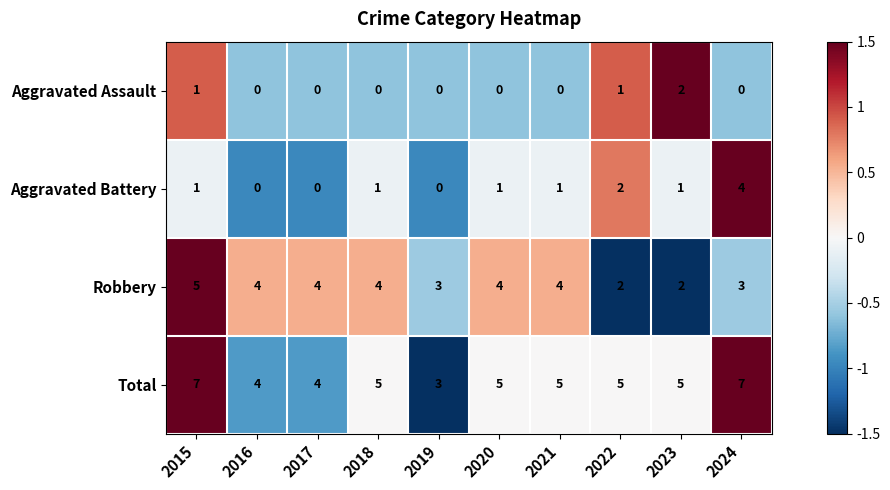

What is the spread (max minus min) of values at 2018?

5